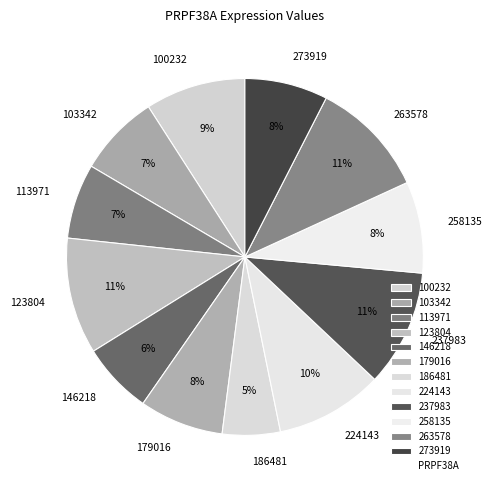

Do 103342 and 237983 together represent more than half of the pie?

No